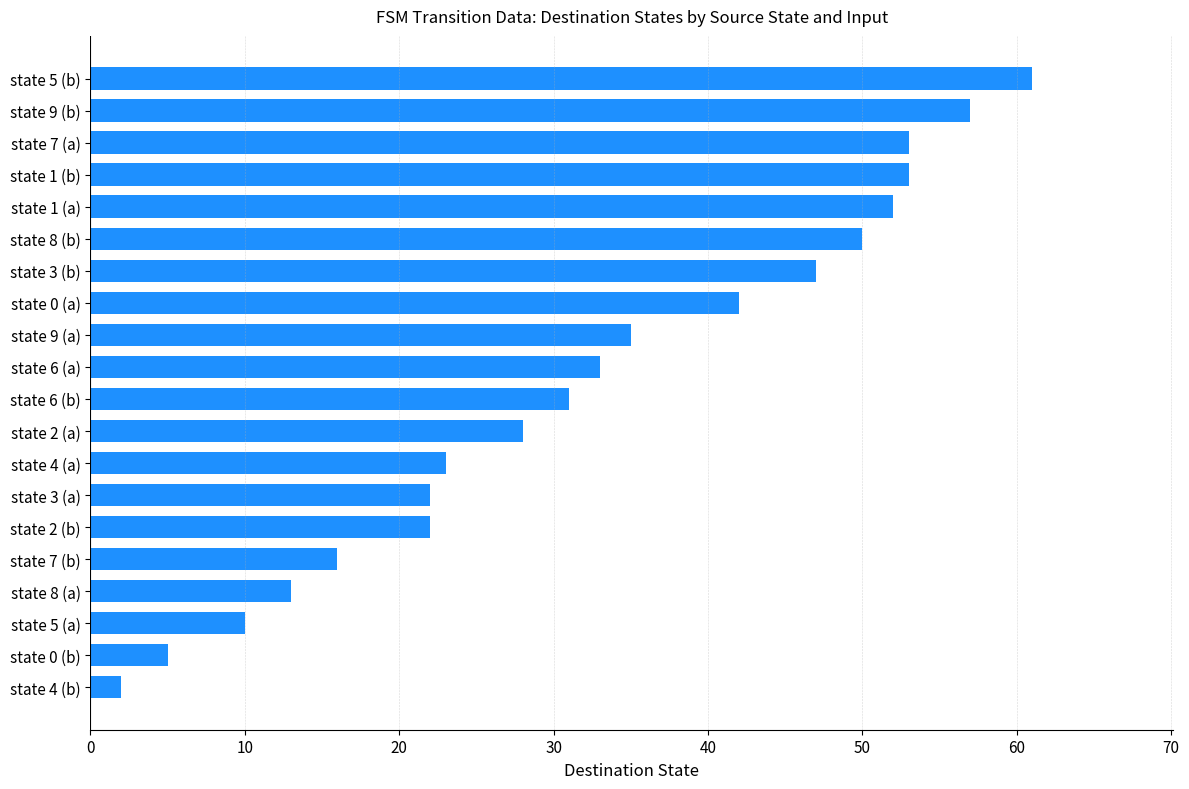

What is the greatest value displayed?

61